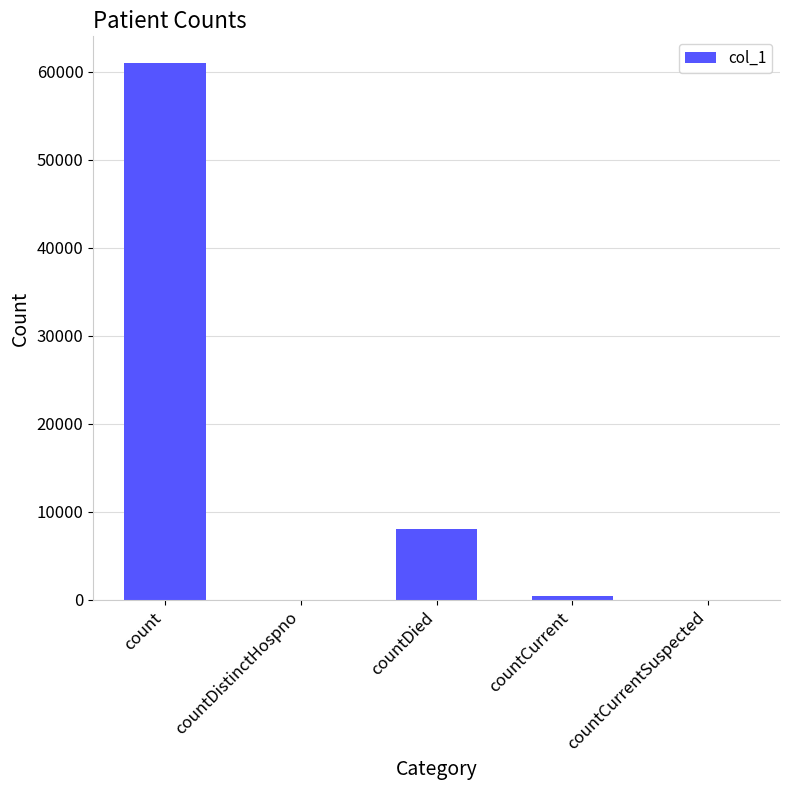

Reading left to right, list all the values displayed in this chart.

count=60998	countDistinctHospno=0	countDied=8028	countCurrent=474	countCurrentSuspected=0